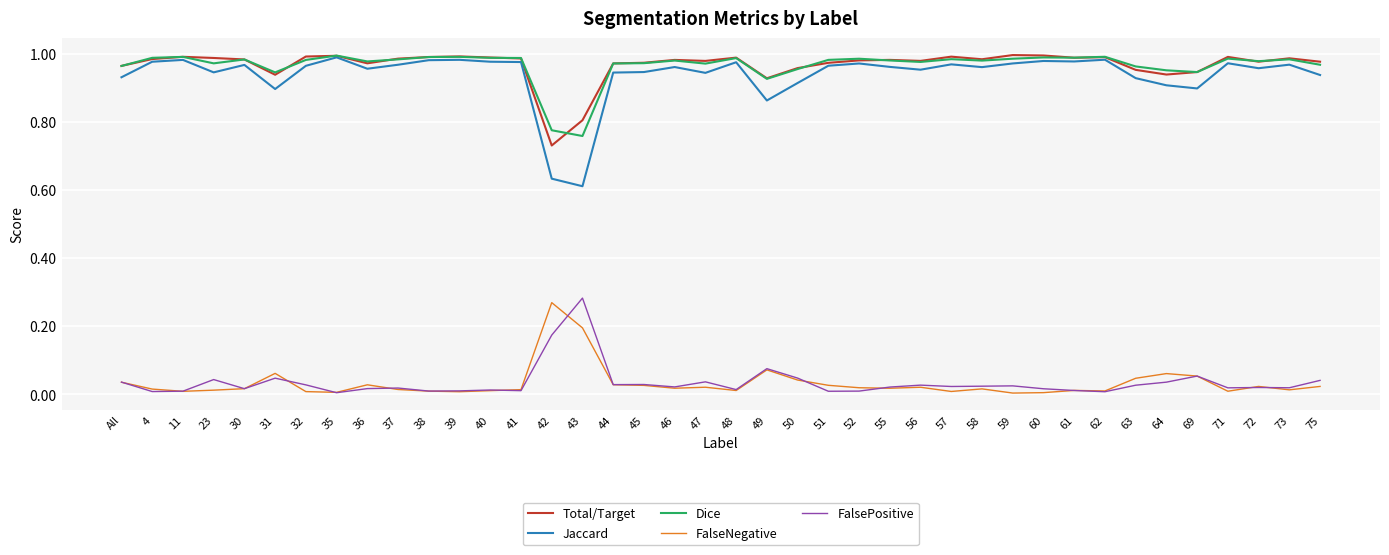

True or false: Jaccard and FalsePositive cross at least once.

False